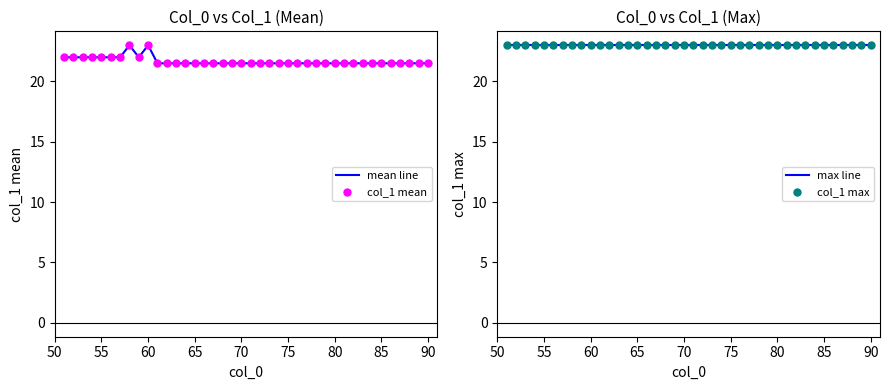

True or false: mean line has a value of 21.5 at 80.

True